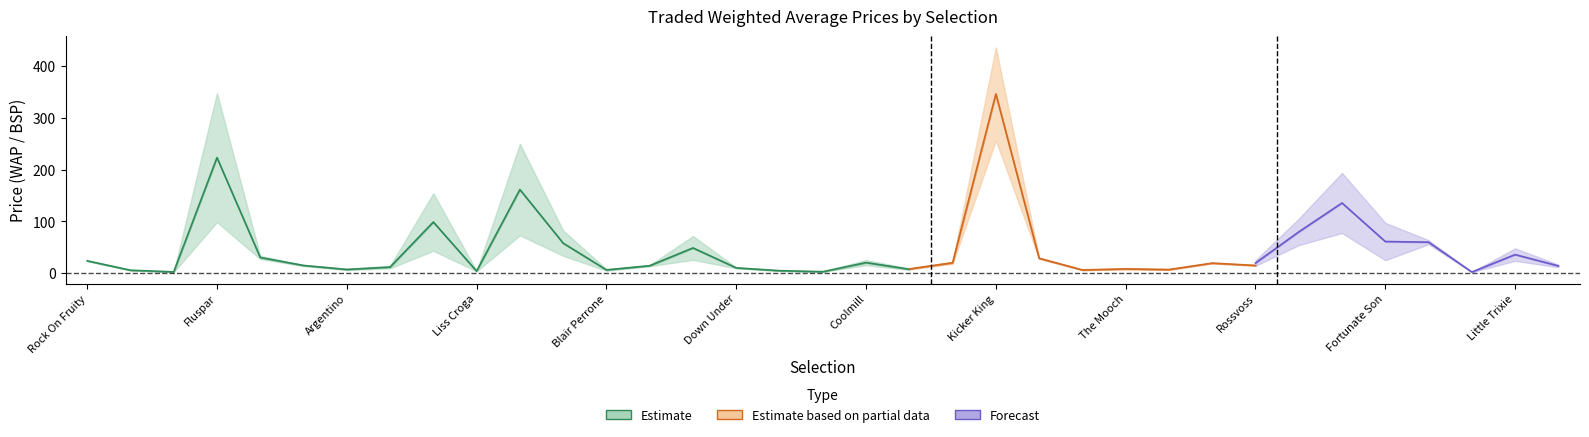

What is the difference between the second highest and minimum values in the PPWAP series?

254.6